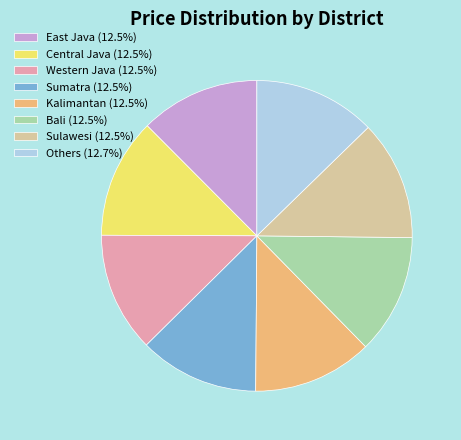

What is the ratio of the value at Bali (12.5%) to the value at East Java (12.5%)?

1.0